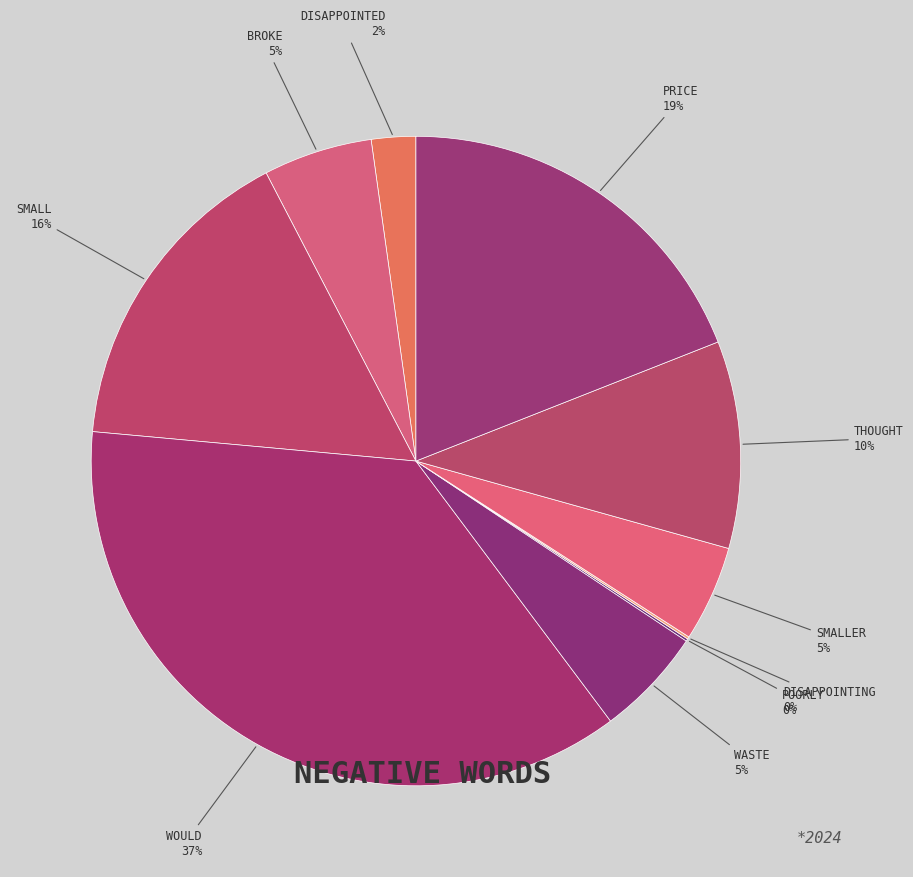

How many slices are in this pie chart?

10